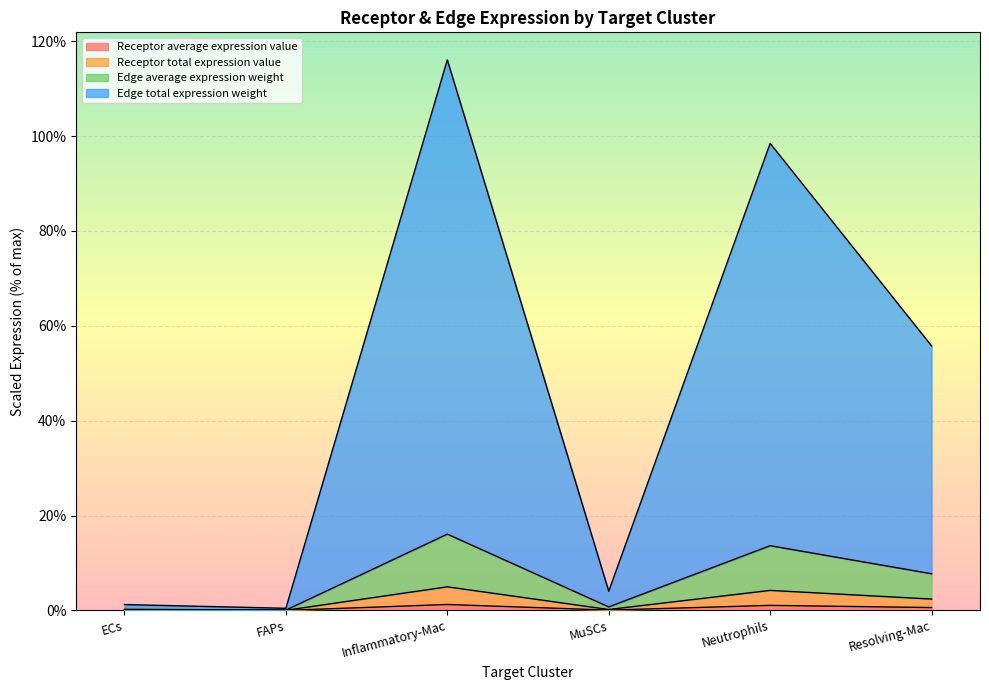

What is the label of the 2nd point from the left?

FAPs